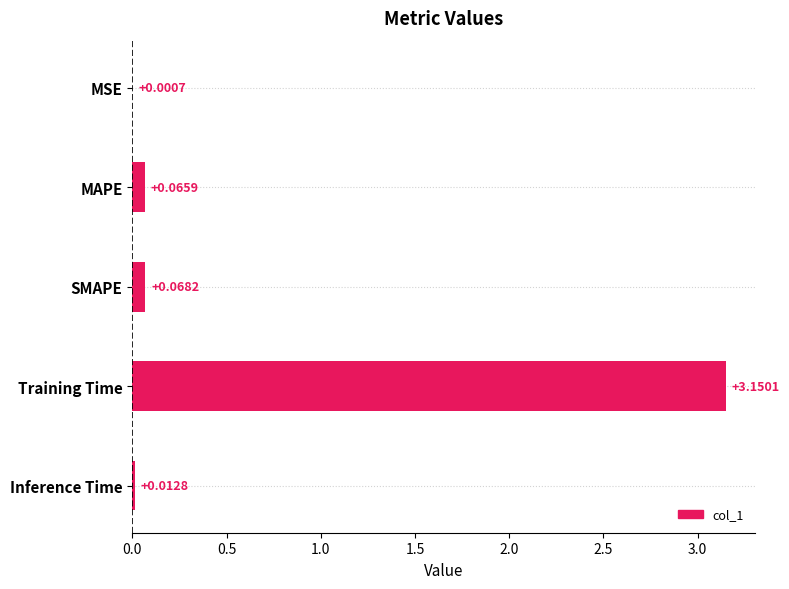

What is the sum of all values?

3.3